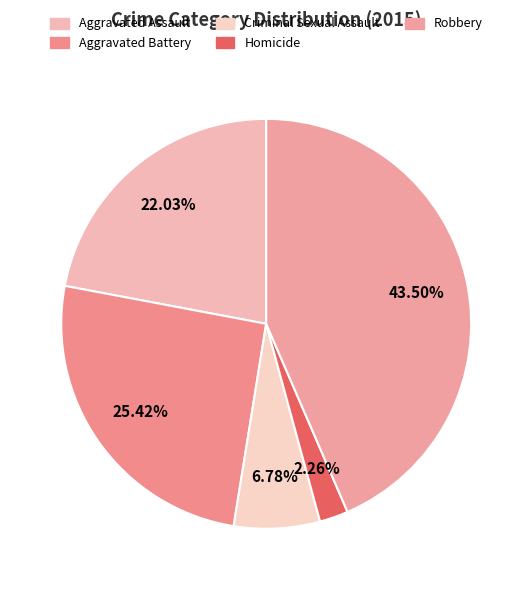

To the nearest percent, what percentage of the pie is Aggravated Assault?

22%